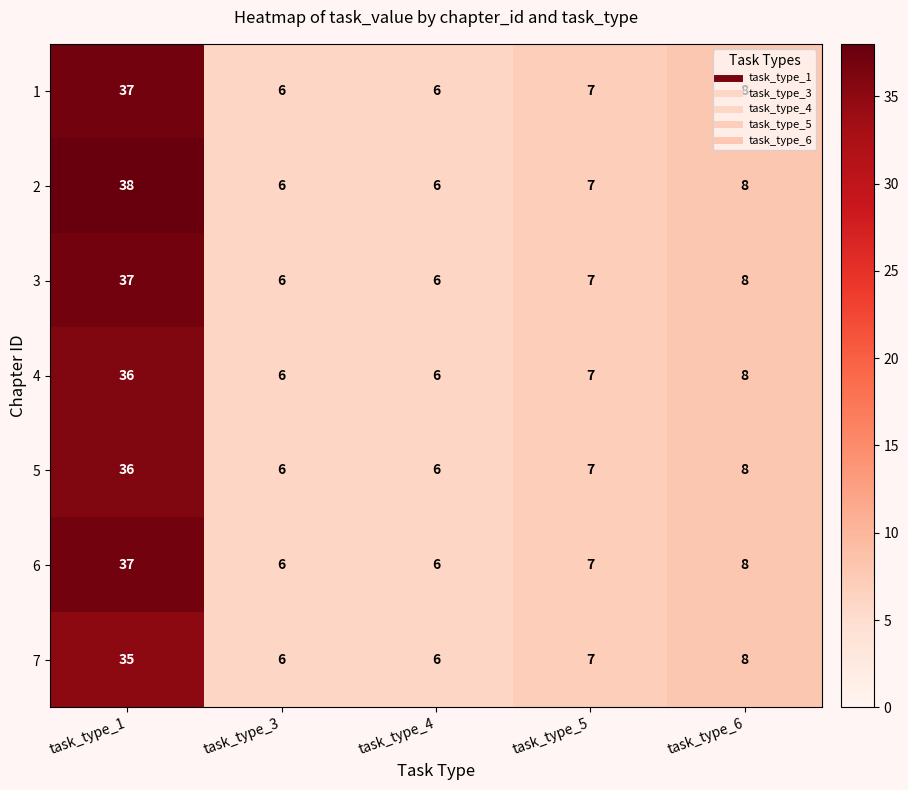

Is it true that 7 equals 10 at task_type_3?

False